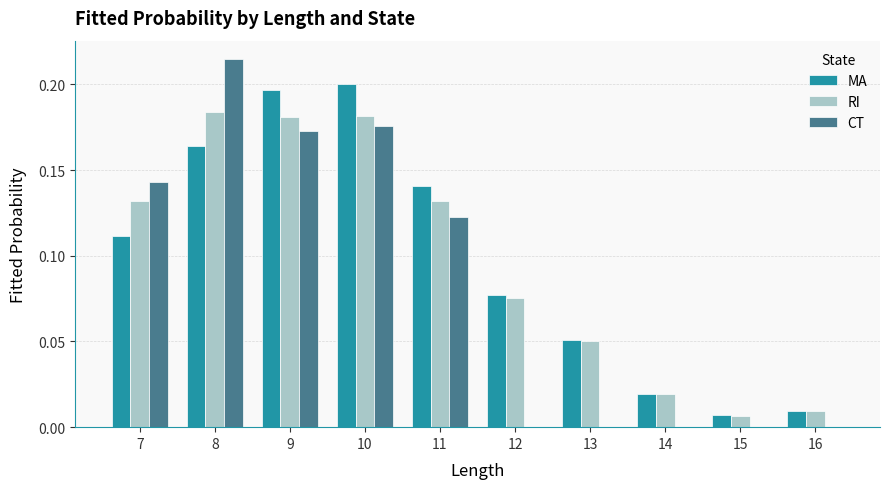

At which category does the chart reach its peak across all series?

8